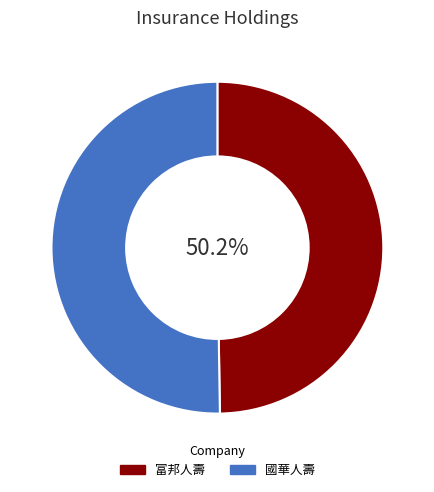

True or false: 103 accounts for 59% of the total.

False